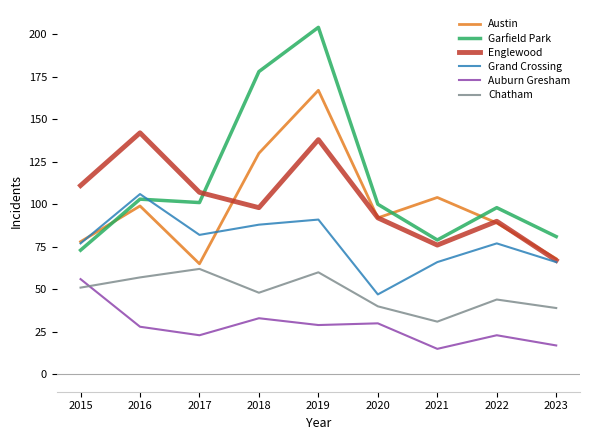

True or false: Englewood and Chatham cross at least once.

False